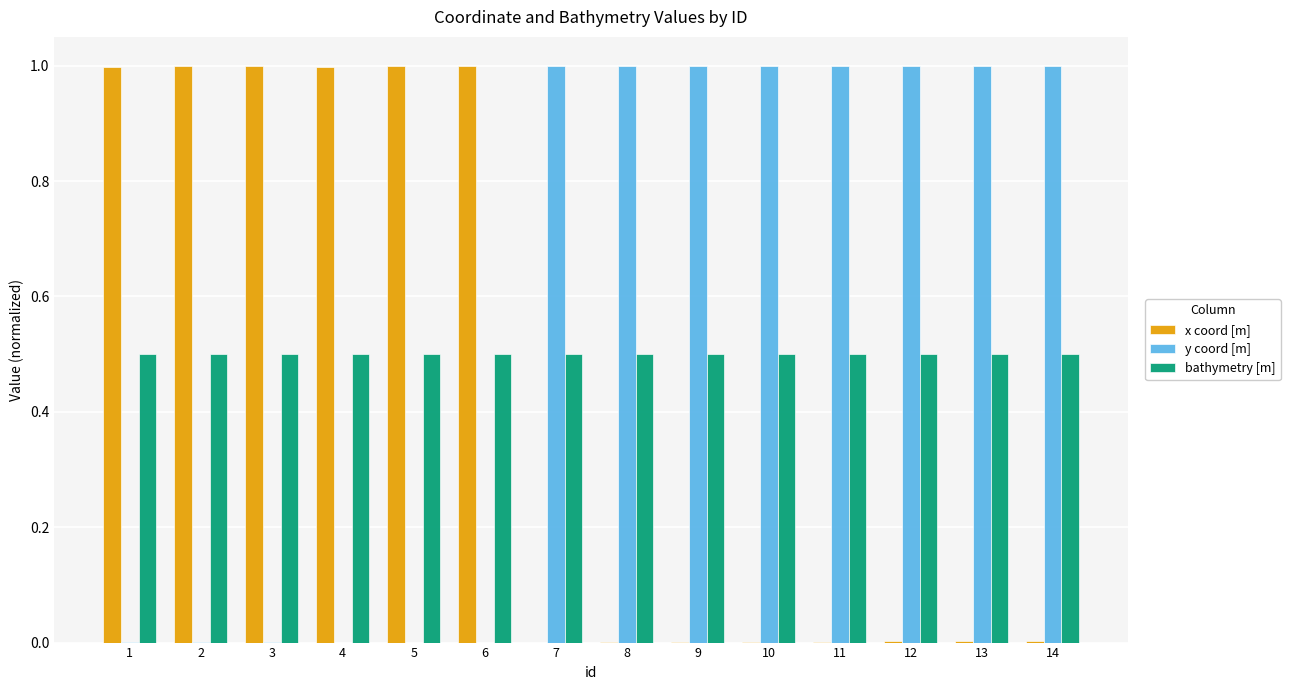

What is the maximum value for bathymetry [m]?

0.5